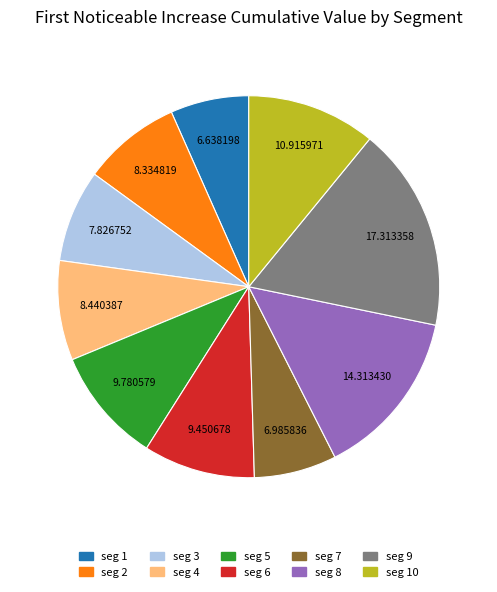

Is there any slice that represents more than half of the pie?

No